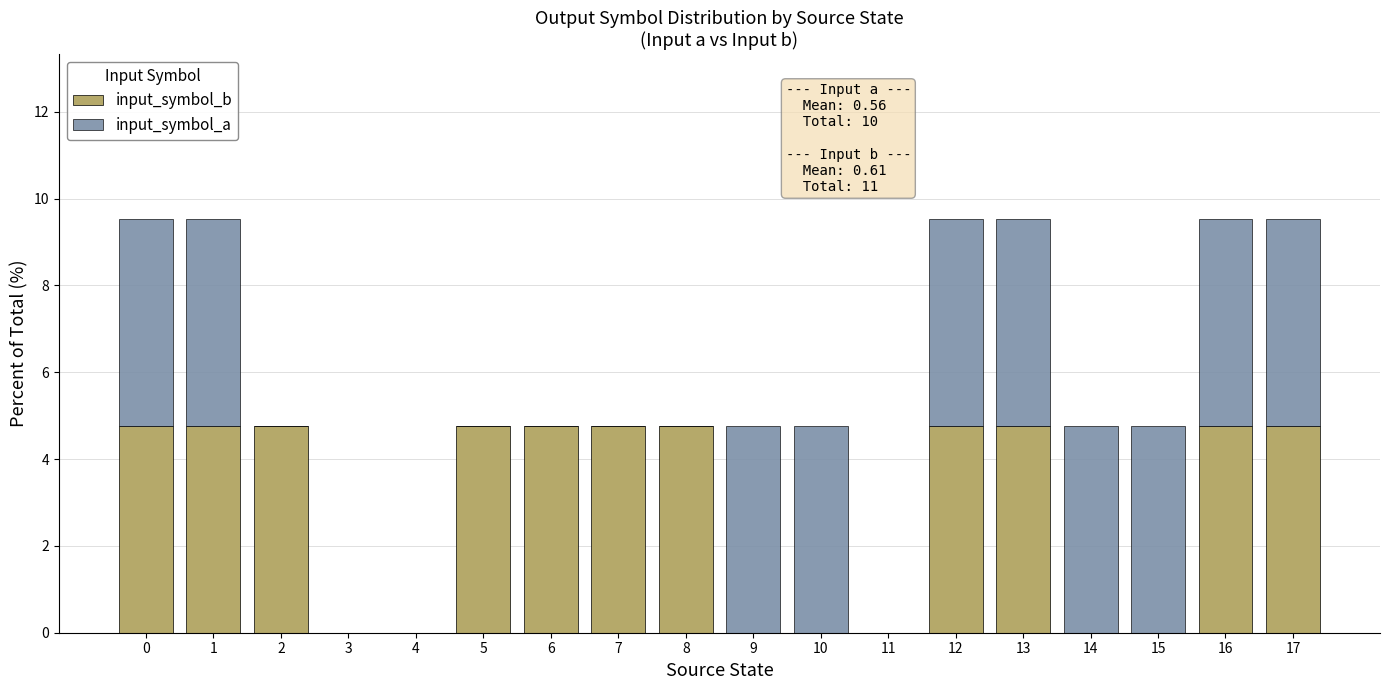

What is the highest value of the input_symbol_b series?

4.8